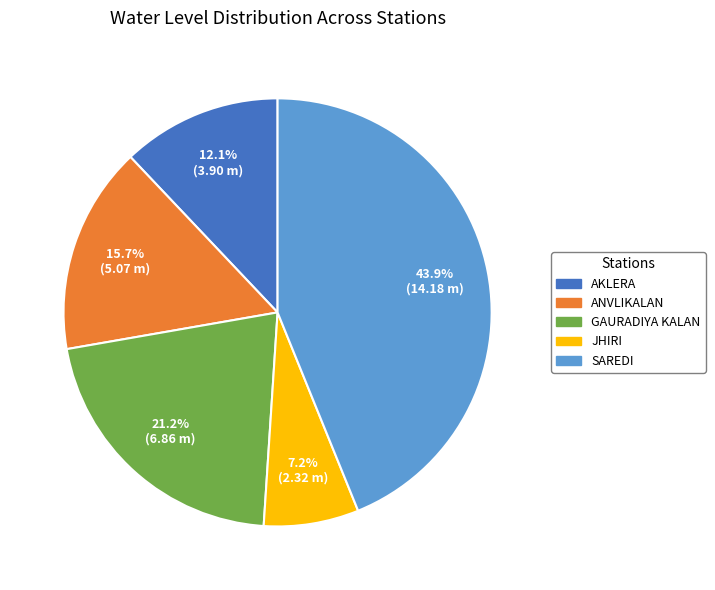

What is the total percentage of JHIRI and SAREDI?

51.0%